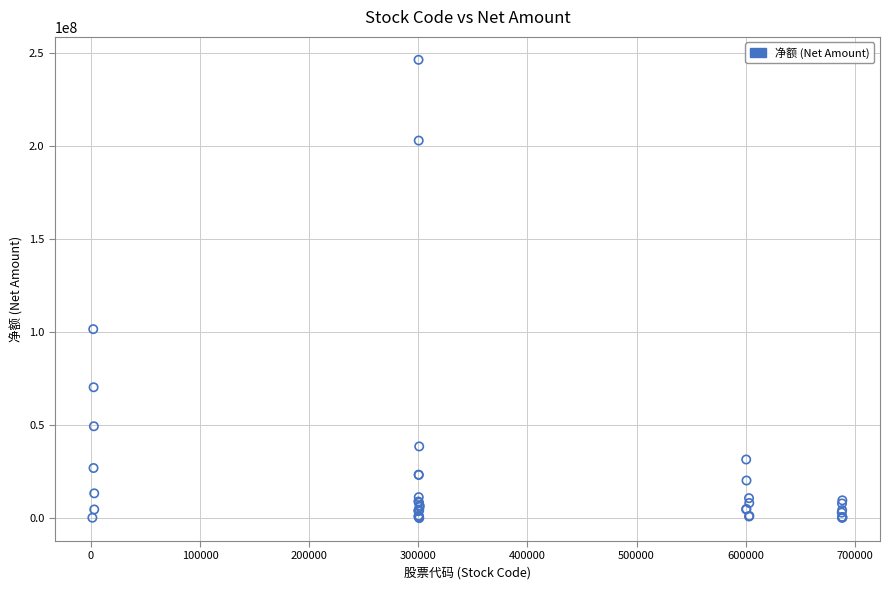

What Y value in the scatter plot is closest to 123171444?

101568553